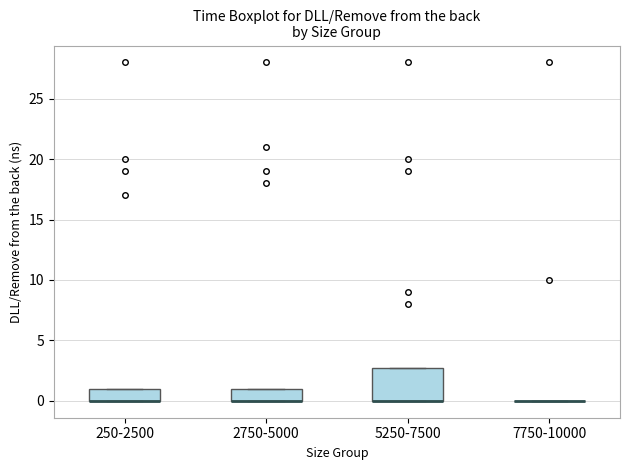

Which box is the tallest, from its lower edge to its upper edge?

5250-7500